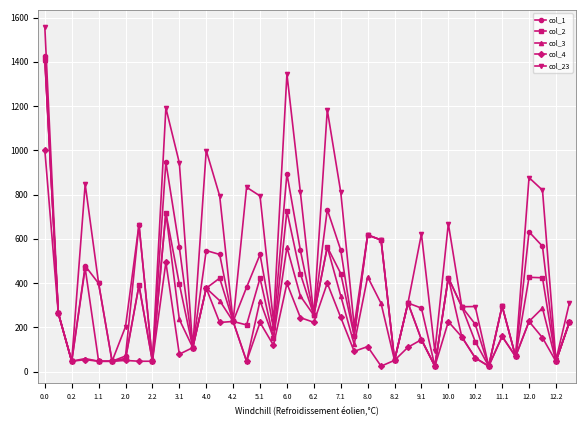

In col_1, how many points are lower than both neighbors (excluding endpoints)?

13